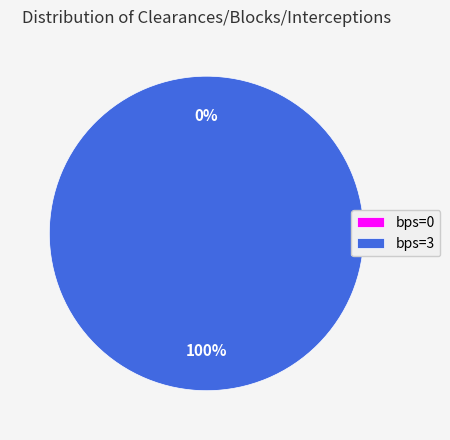

How many slices are in this pie chart?

2